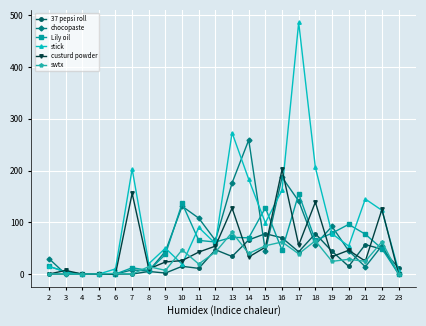

The value of Lily oil at 22 is 49.0. True or false?

True